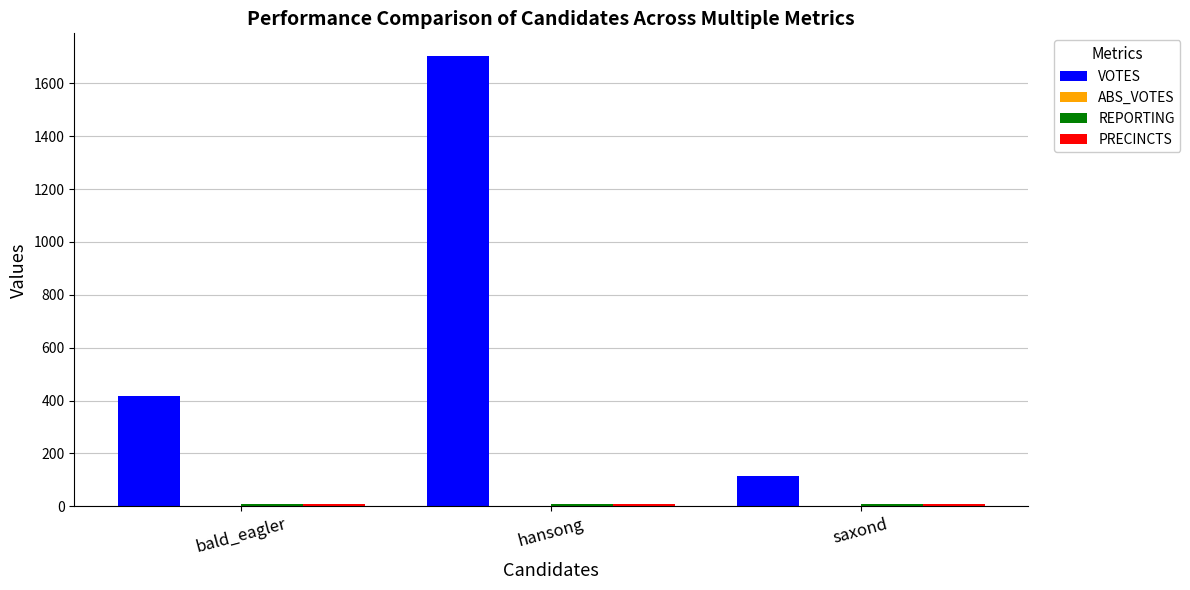

The value of VOTES at bald_eagler is 416. True or false?

True